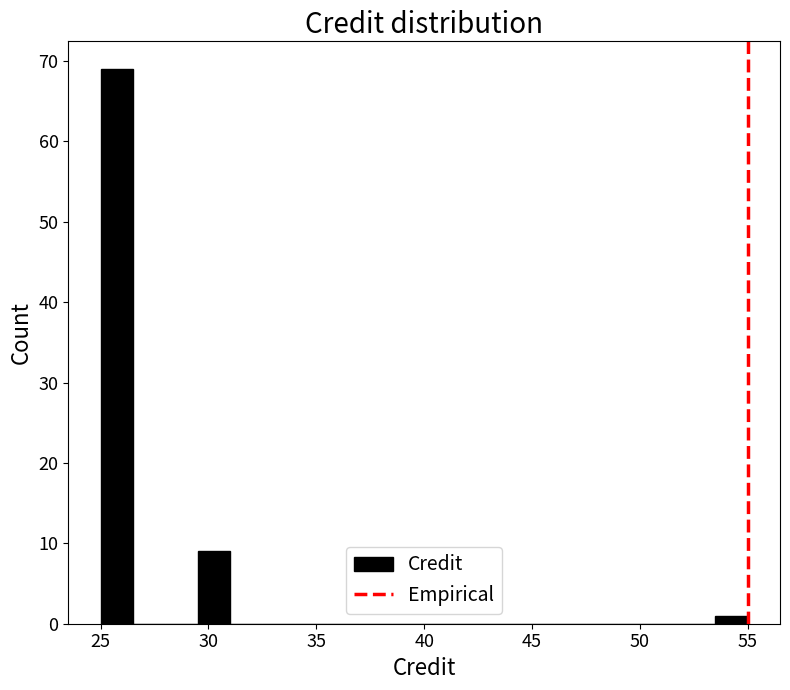

Read against the x-axis, roughly where is the centre of the tallest bar?

26.0